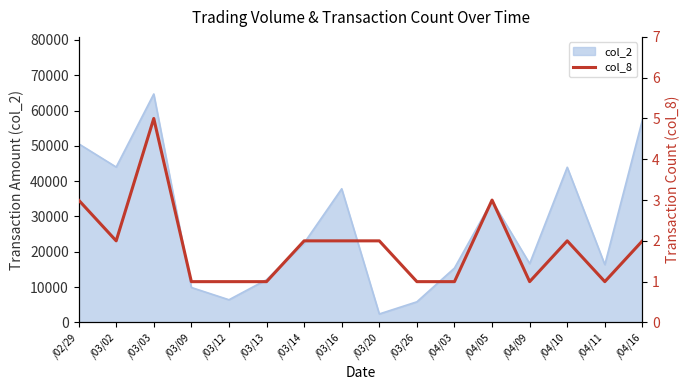

Count the number of values greater than 2.

3